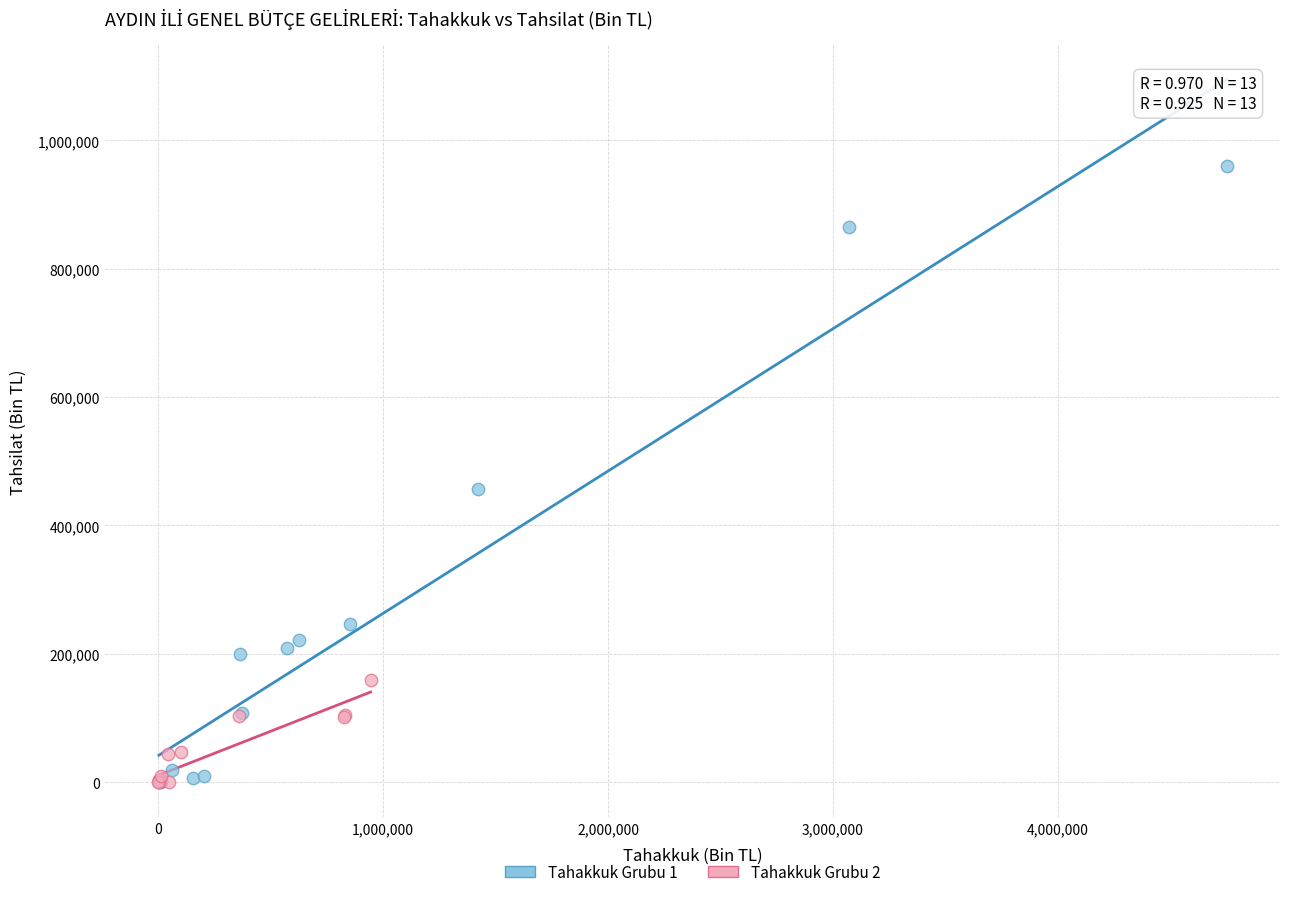

Which series has the widest spread of Y values?

Tahakkuk Grubu 1